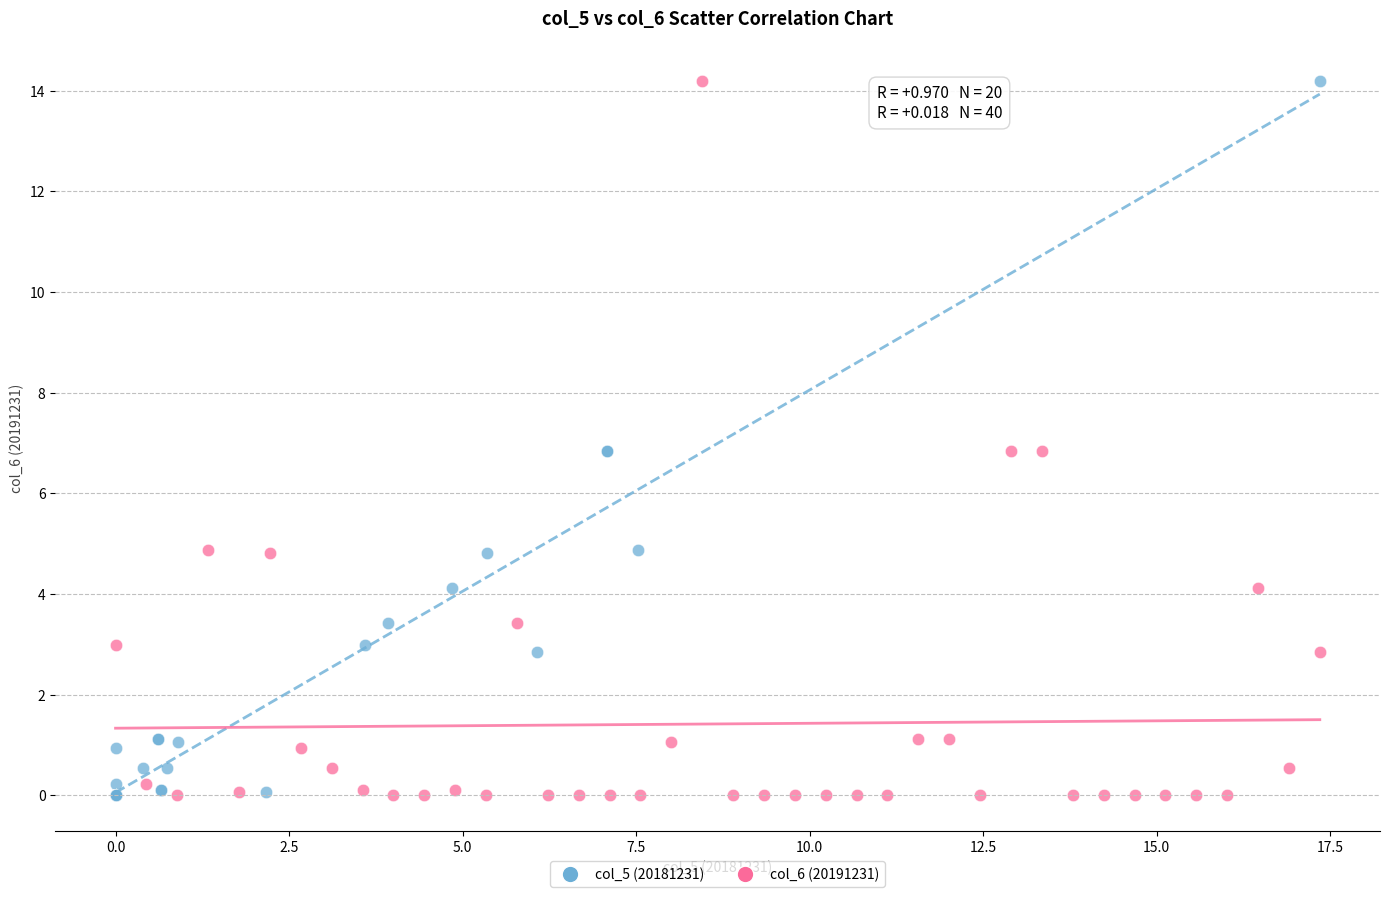

What are all the series names shown in the legend?

col_5 (20181231), col_6 (20191231)